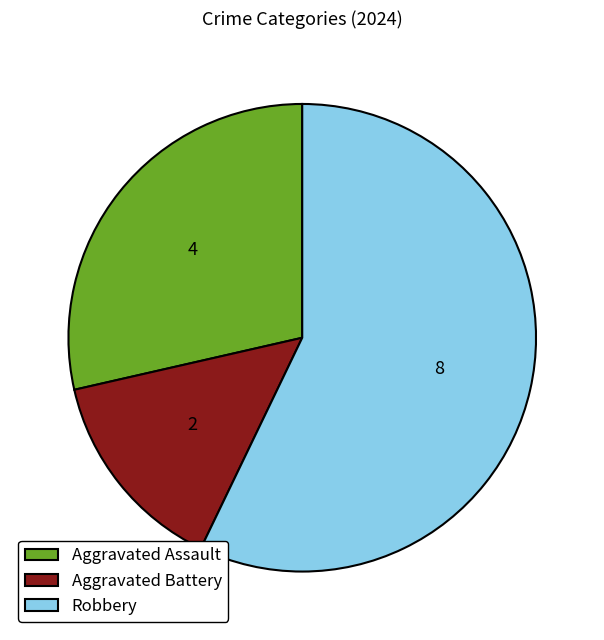

Do Aggravated Assault and Robbery together represent more than half of the pie?

Yes